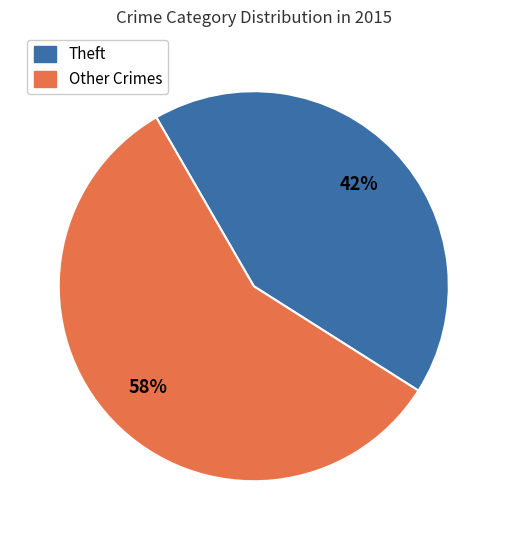

To the nearest percent, what is the average slice percentage?

50%